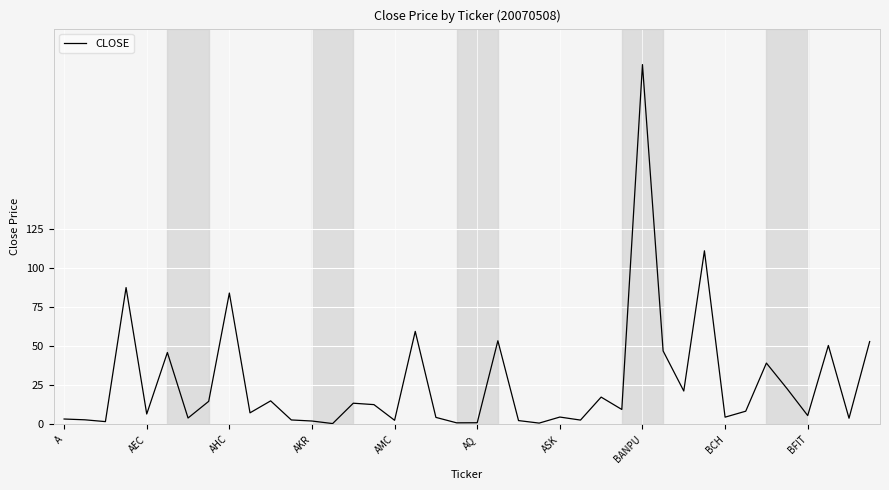

The value at BANPU is 104.6. True or false?

False